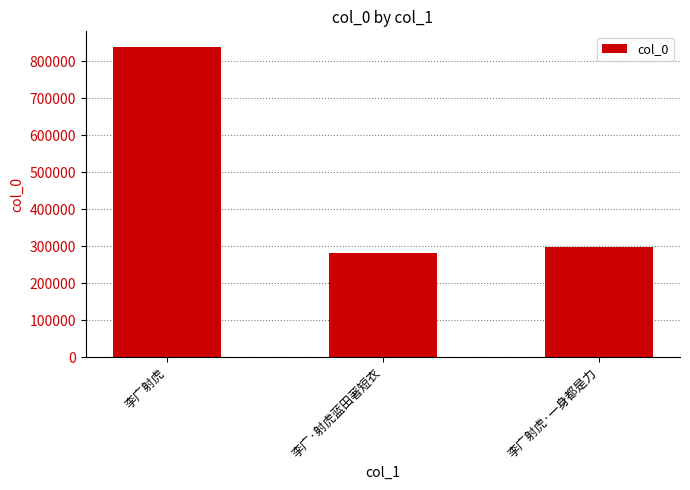

List the labels in order of value, largest first.

李广射虎, 李广射虎·一身都是力, 李广·射虎蓝田著短衣